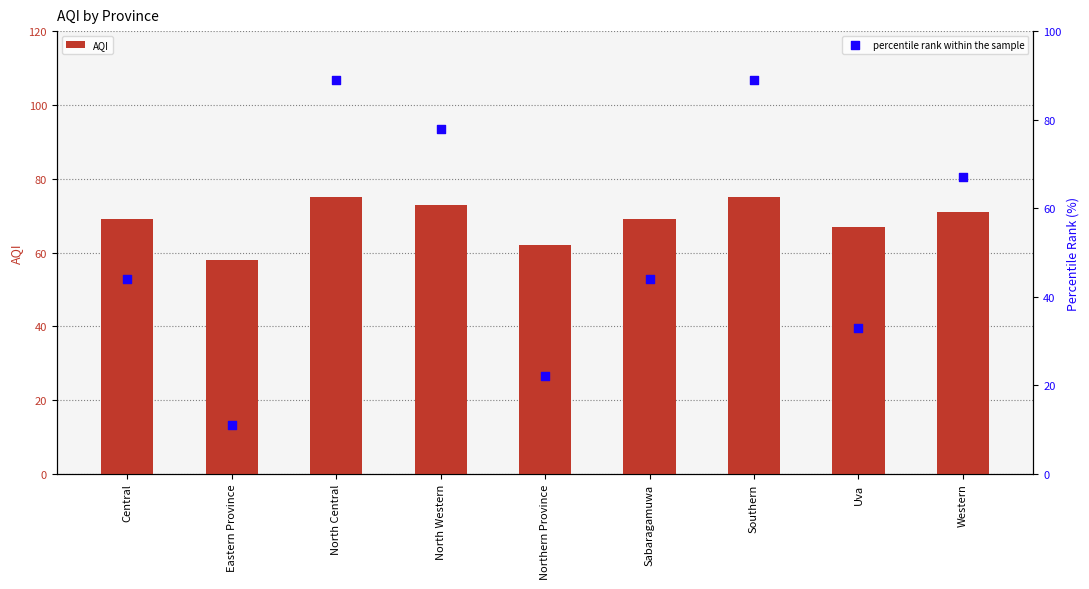

Which series has the largest Y range (max minus min)?

percentile rank within the sample